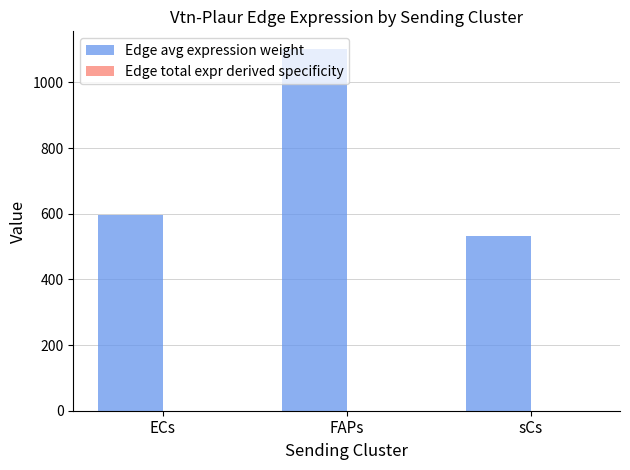

Which series has the largest total across all categories?

Edge avg expression weight